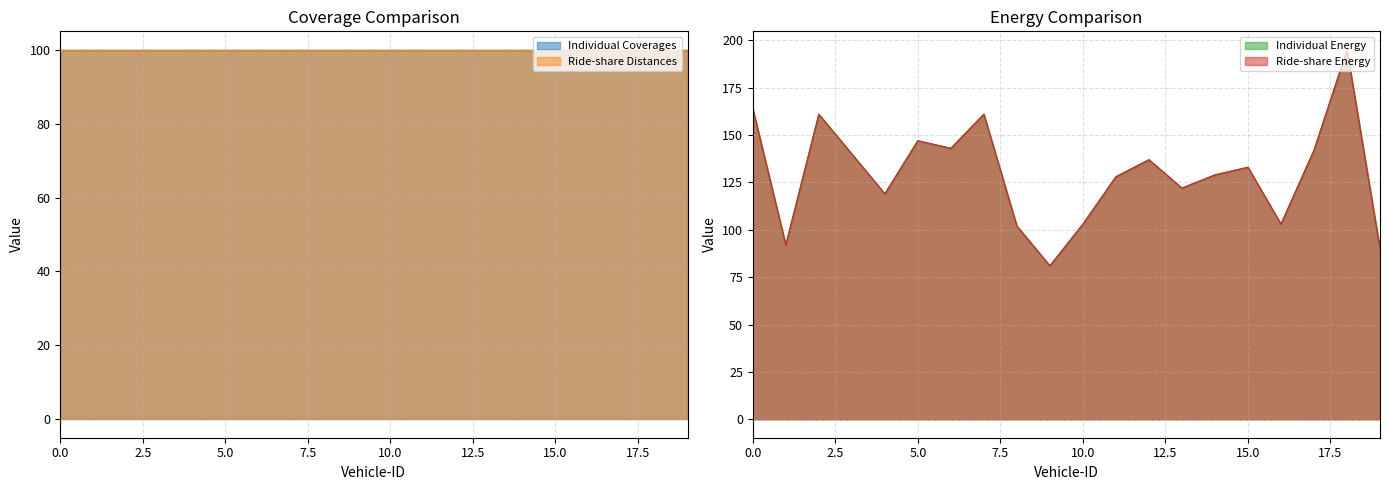

Which series has the widest spread of values?

Individual Energy